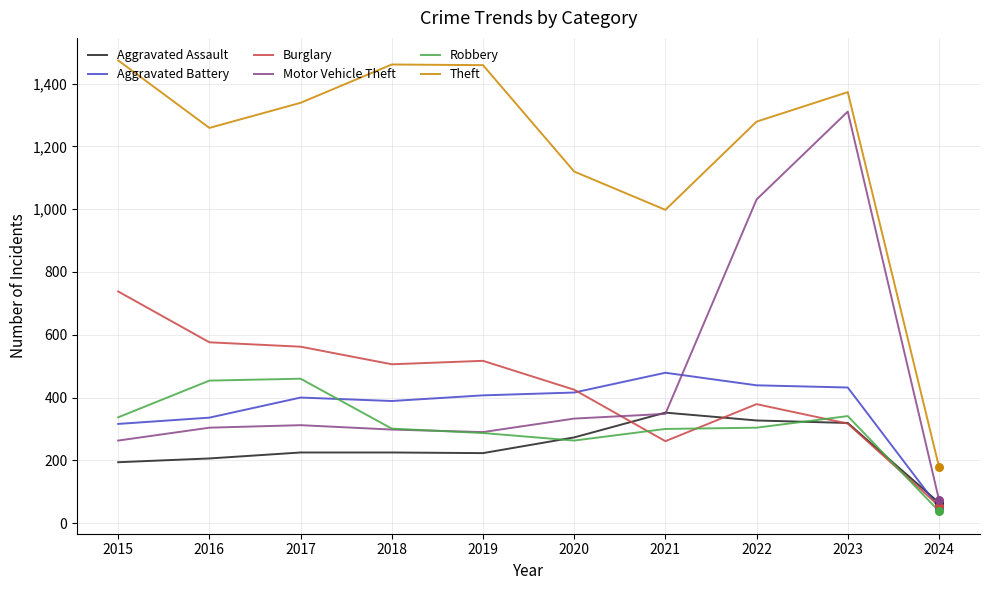

At how many categories does at least one series exceed 76?

10